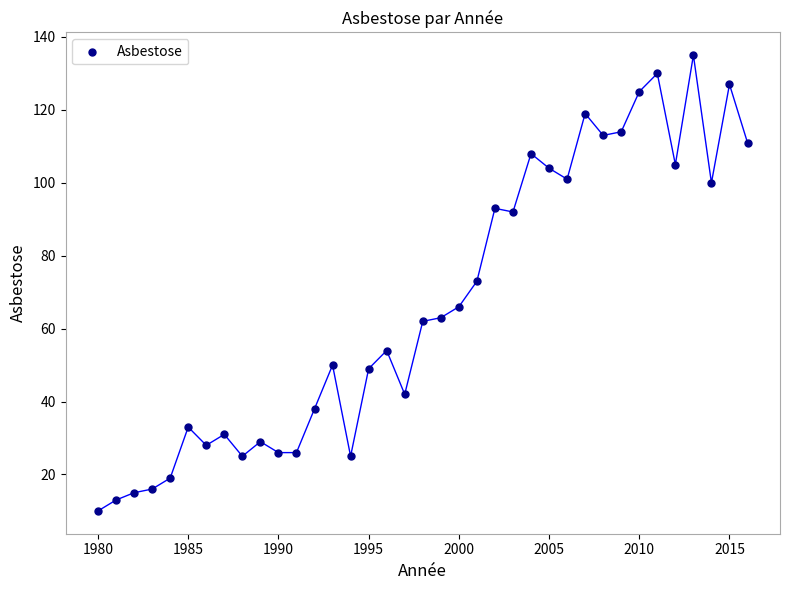

What is the range of X values (max minus min)?

36